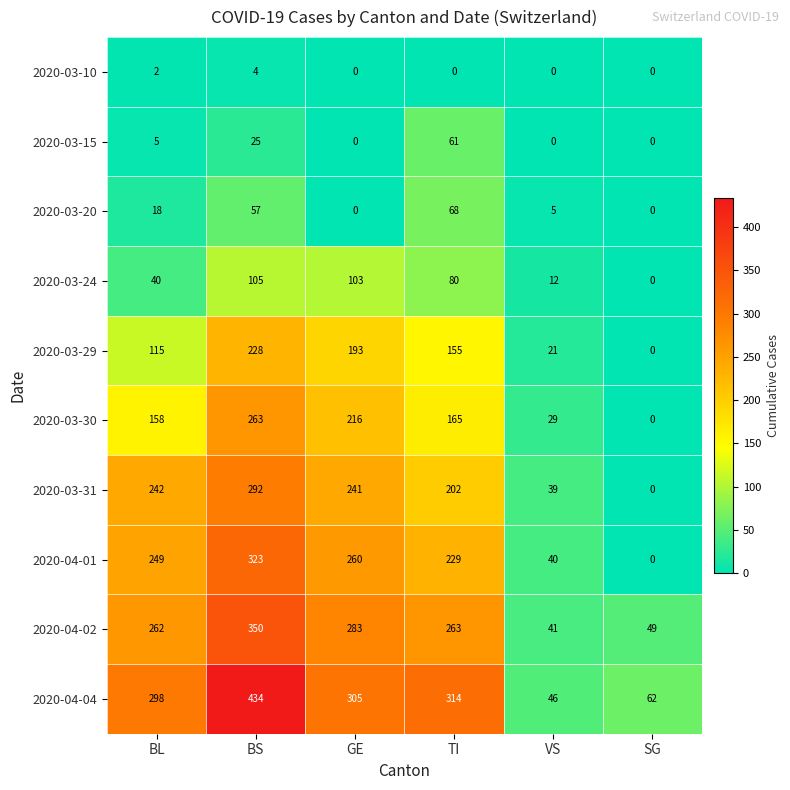

Which series has the largest total across all categories?

2020-04-04